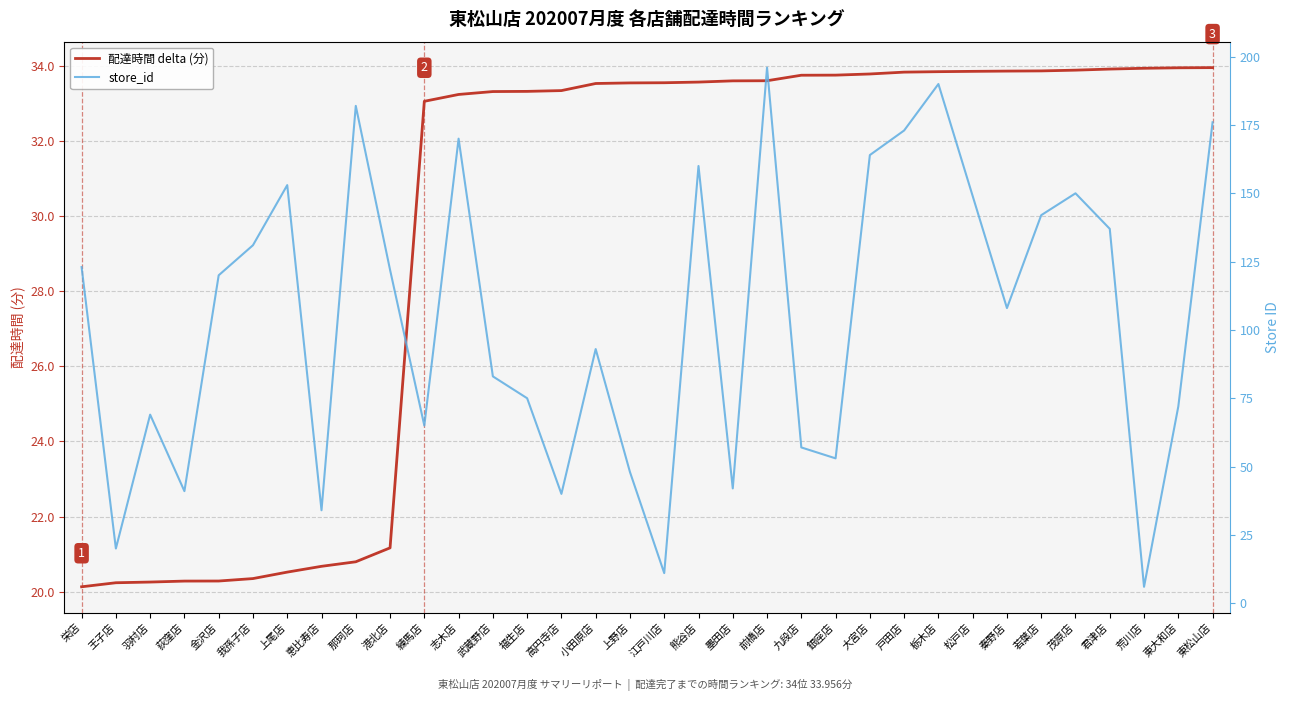

What is the spread (max minus min) of values at 栃木店?

156.2